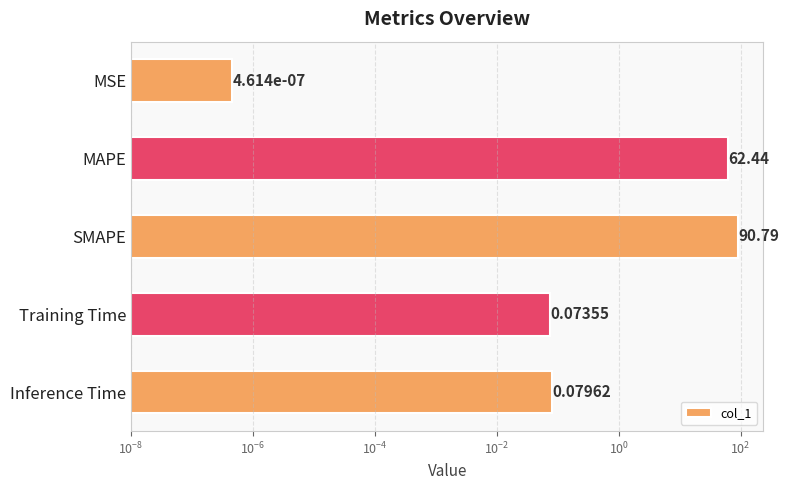

How many bars are there in total?

5